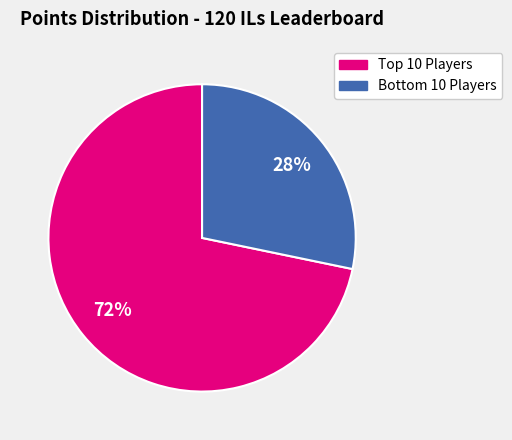

Is there a majority slice in this chart?

Yes